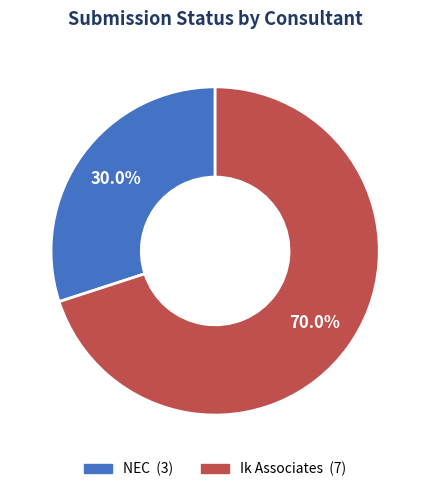

To the nearest percent, what percentage of the pie is NEC?

30%